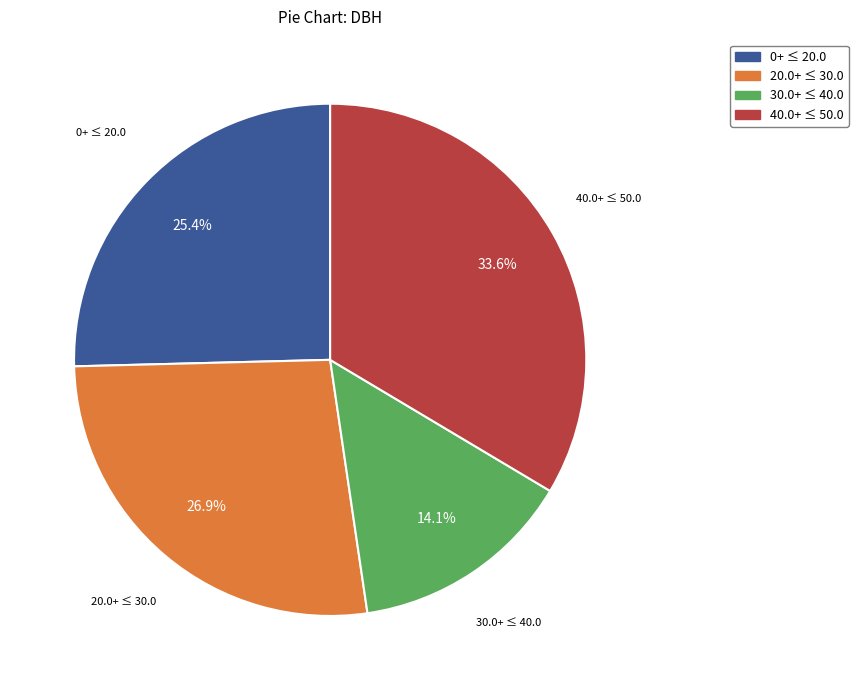

Does any single category account for the majority?

No